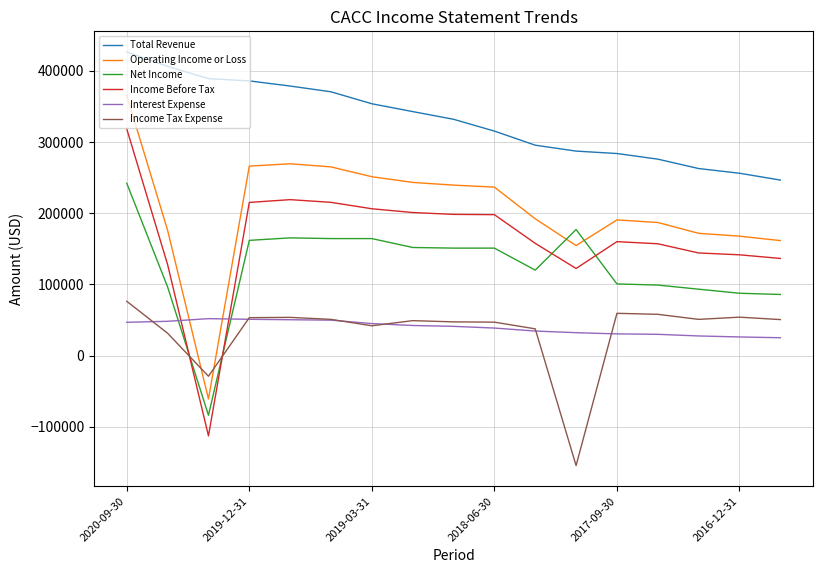

At how many categories does at least one series exceed 61232?

17